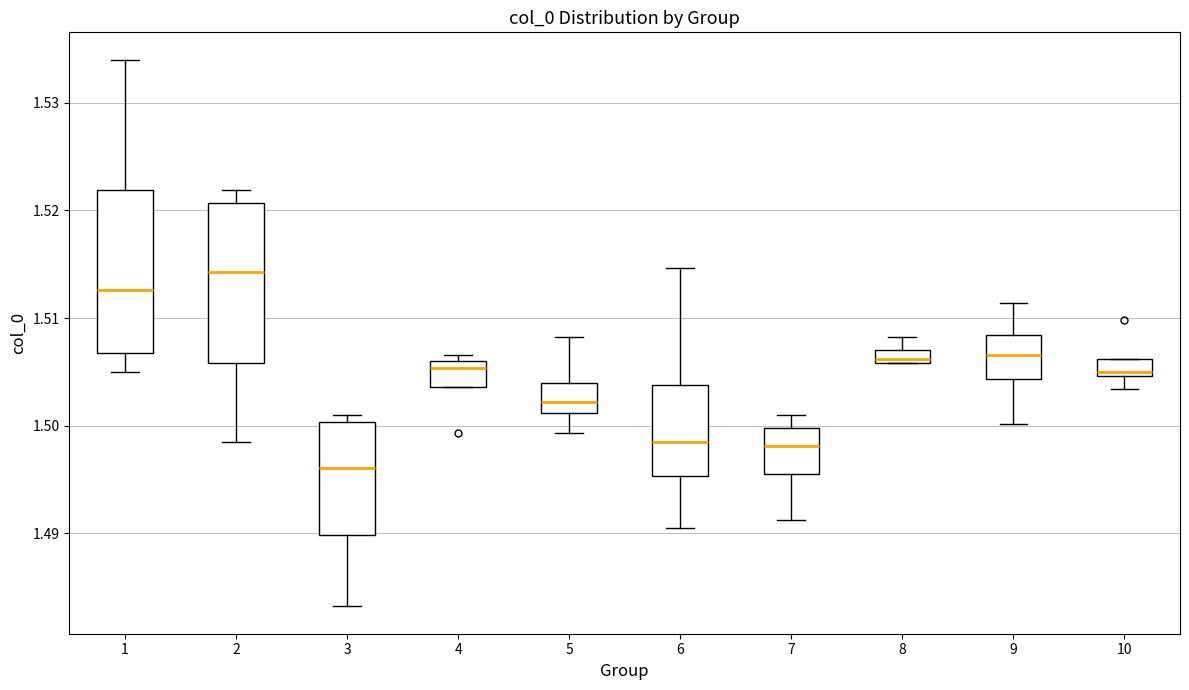

Where is the upper edge of the box at x = 4 on the y-axis? The values are not printed on the chart, so give them approximately, as read against the axis.

1.506